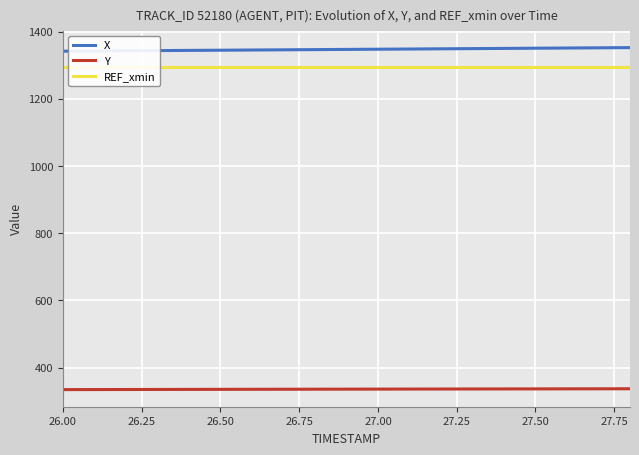

True or false: X and Y intersect in this chart.

False